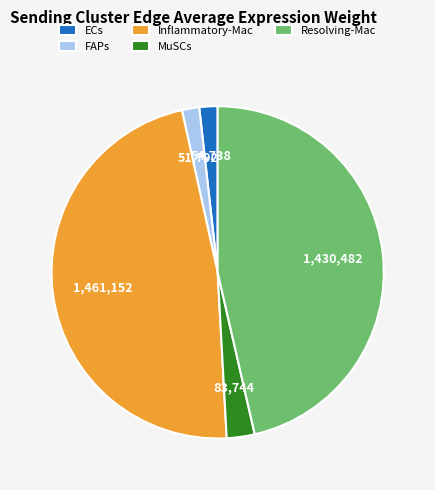

Which slice is the largest?

Inflammatory-Mac